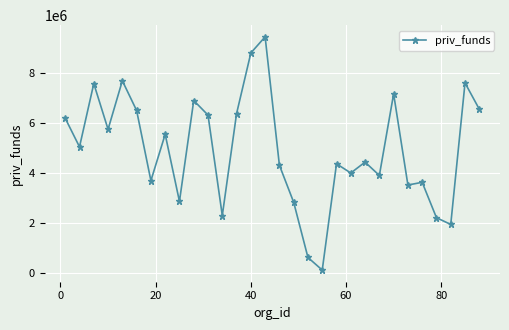

True or false: there are more than 1 points higher than both neighbors.

True